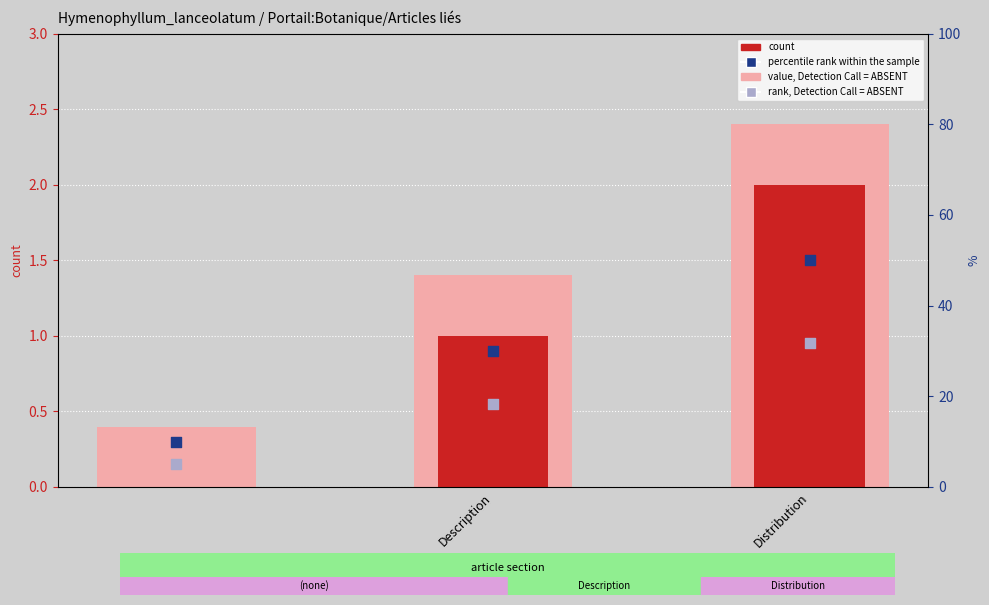

What are all the series names shown in the legend?

value, Detection Call = ABSENT, count, percentile rank within the sample, rank, Detection Call = ABSENT